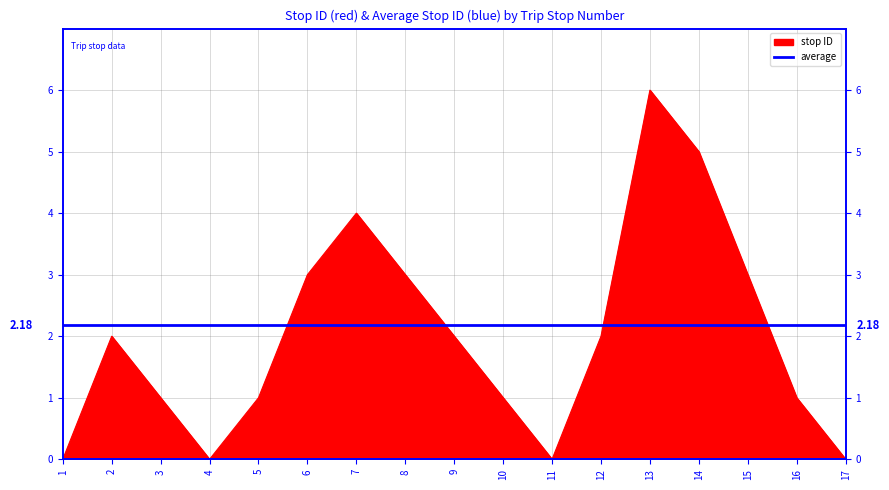

What is the difference between the values at 8 and 14?

2